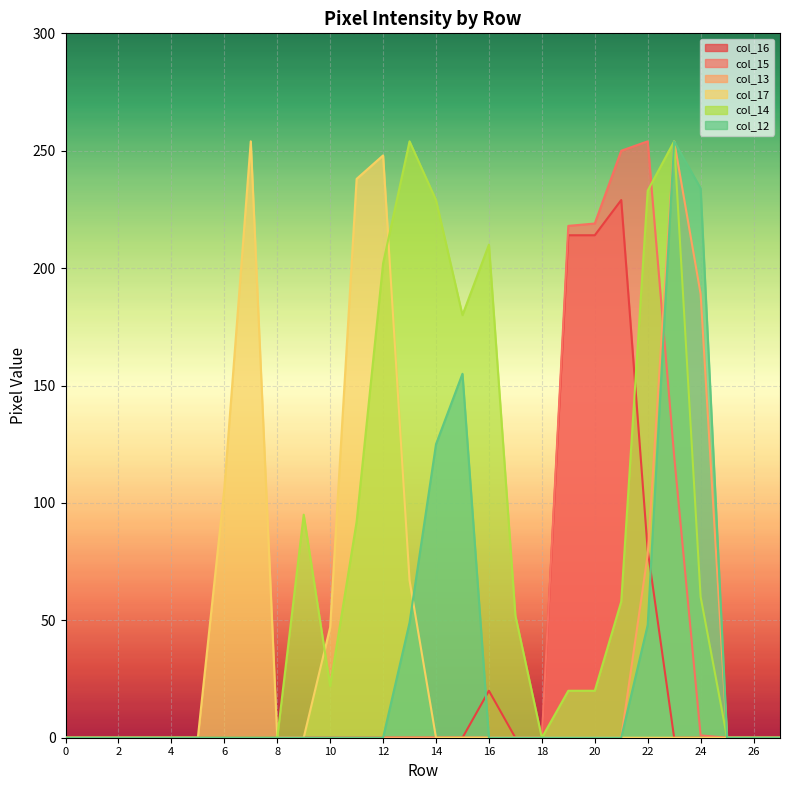

At which category is the sum across all series the highest?

23